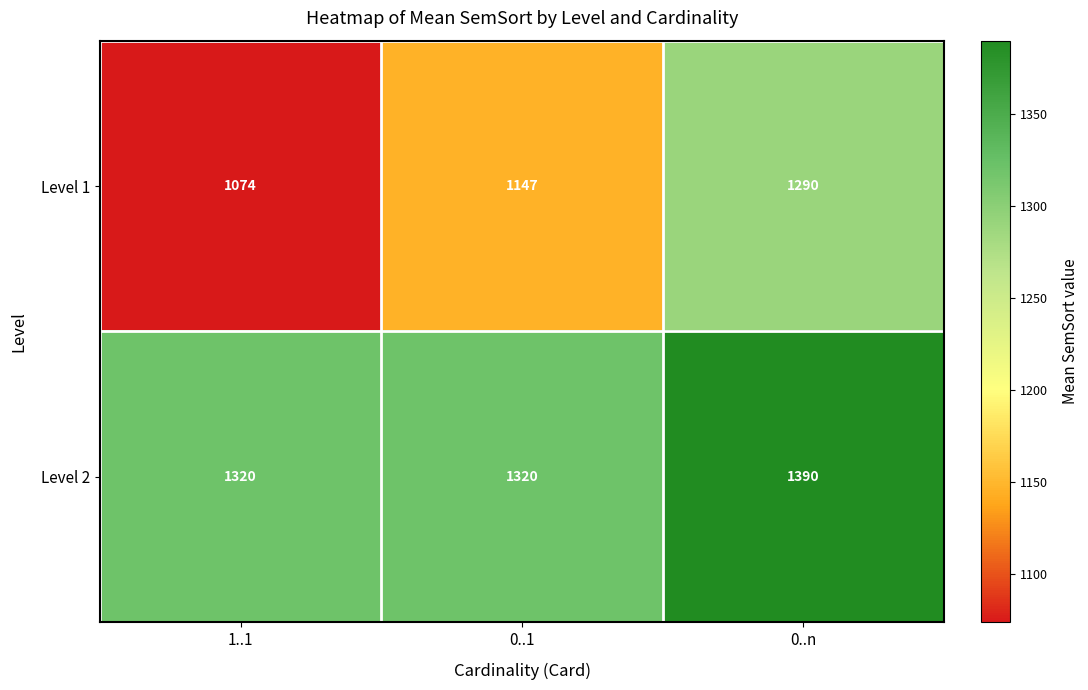

True or false: Level 2 has a value of 2060 at 0..n.

False